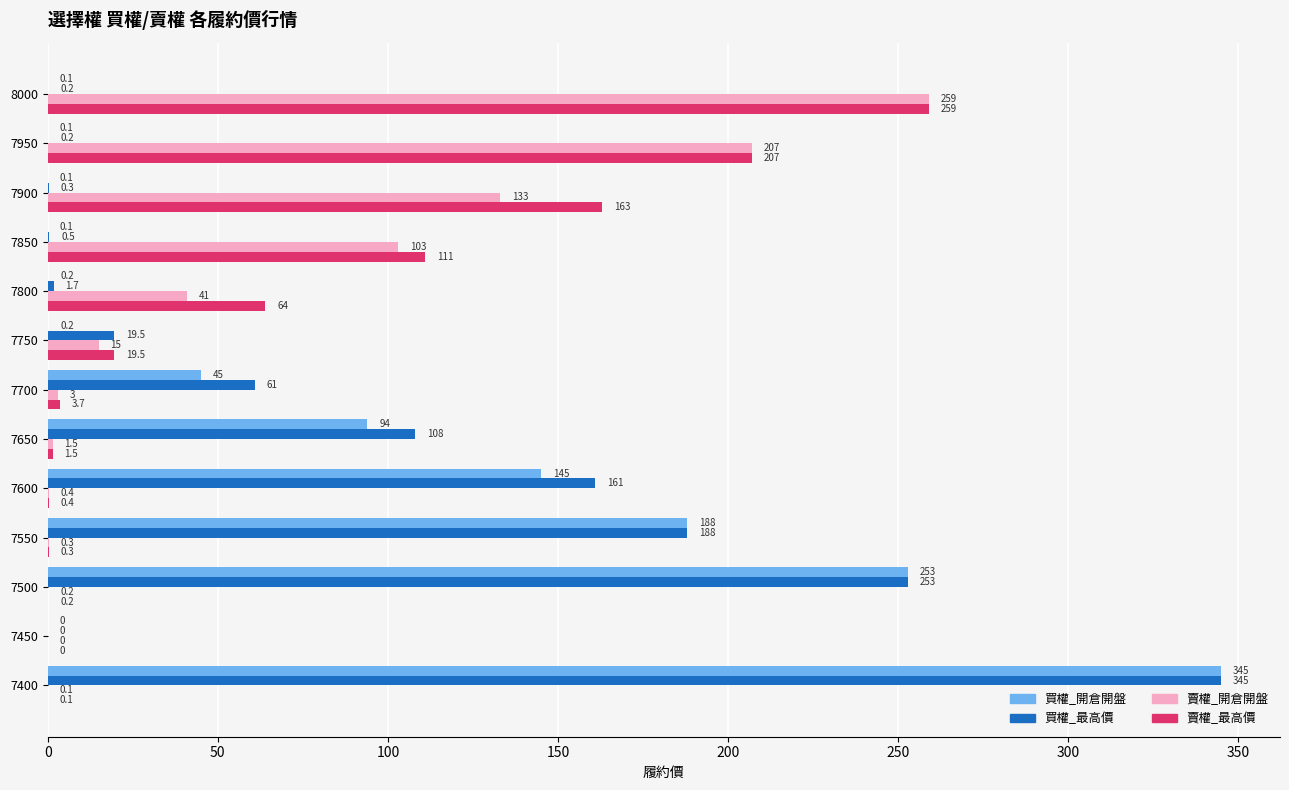

Which series changed the most between 7650 and 7900?

賣權_最高價